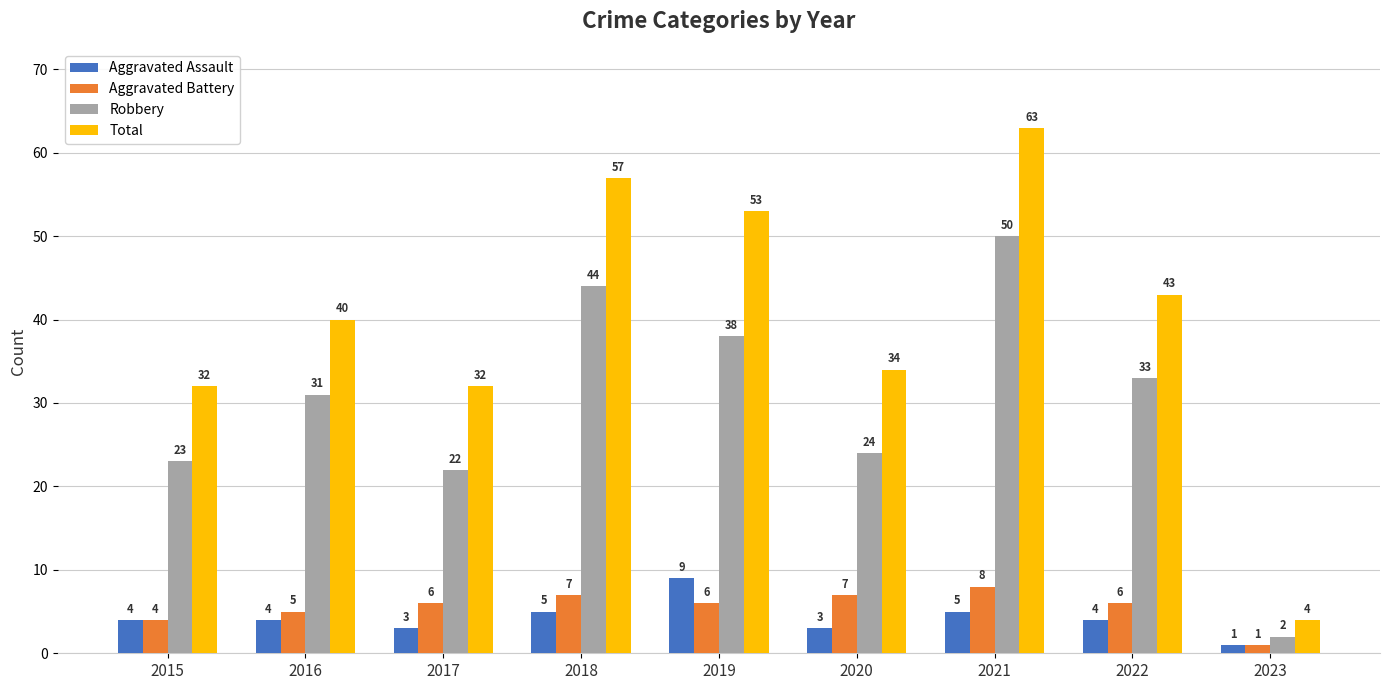

What is the value of the Robbery bar at the 1st from the left?

23